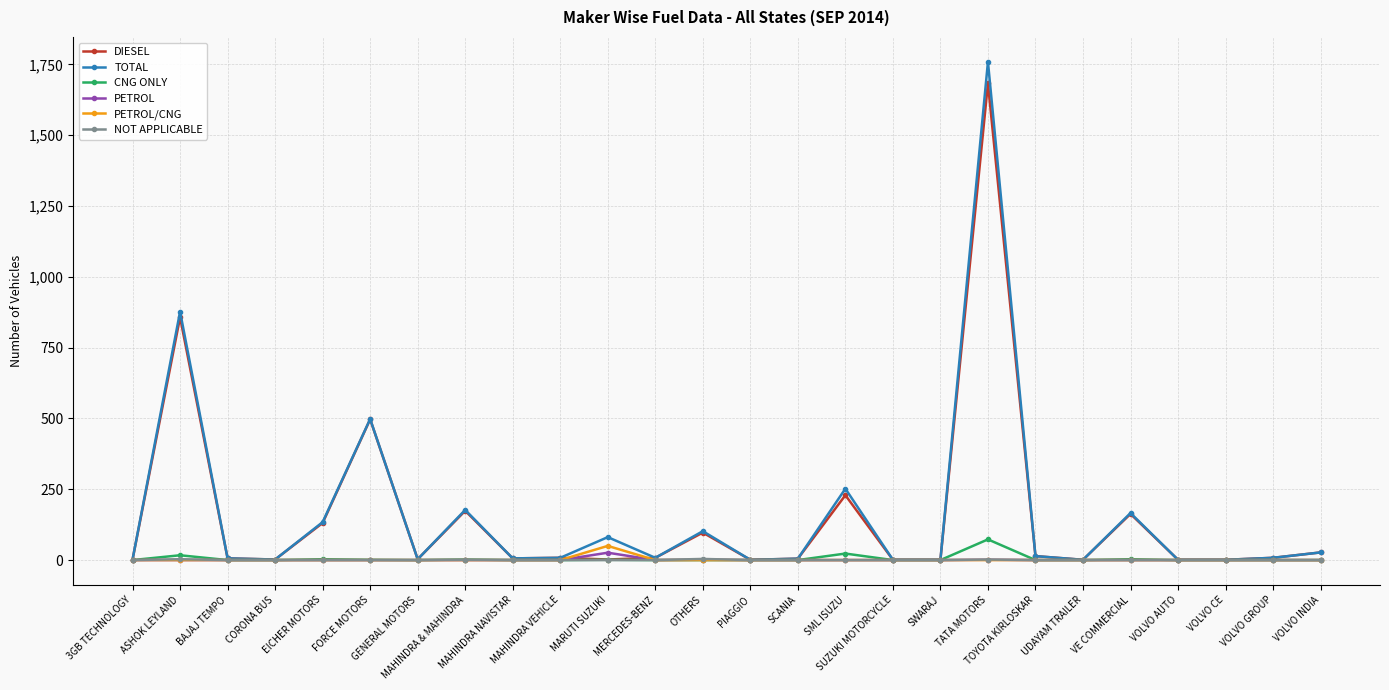

How many distinct data groups are displayed?

6